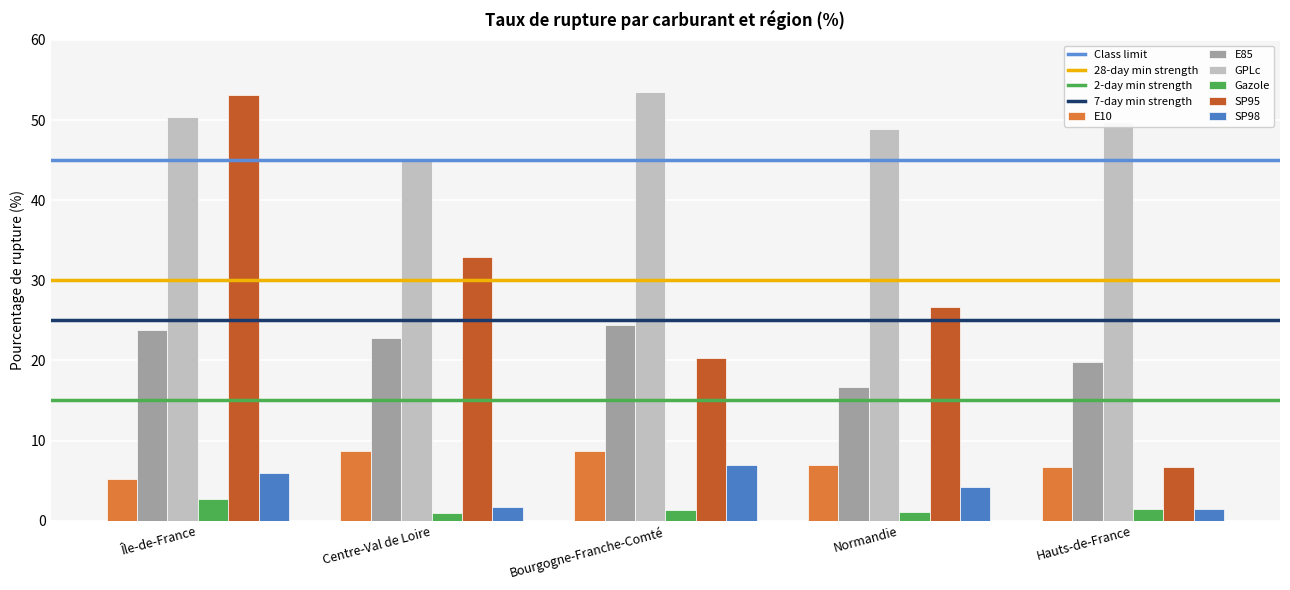

What is the label of the 5th bar from the right?

Île-de-France